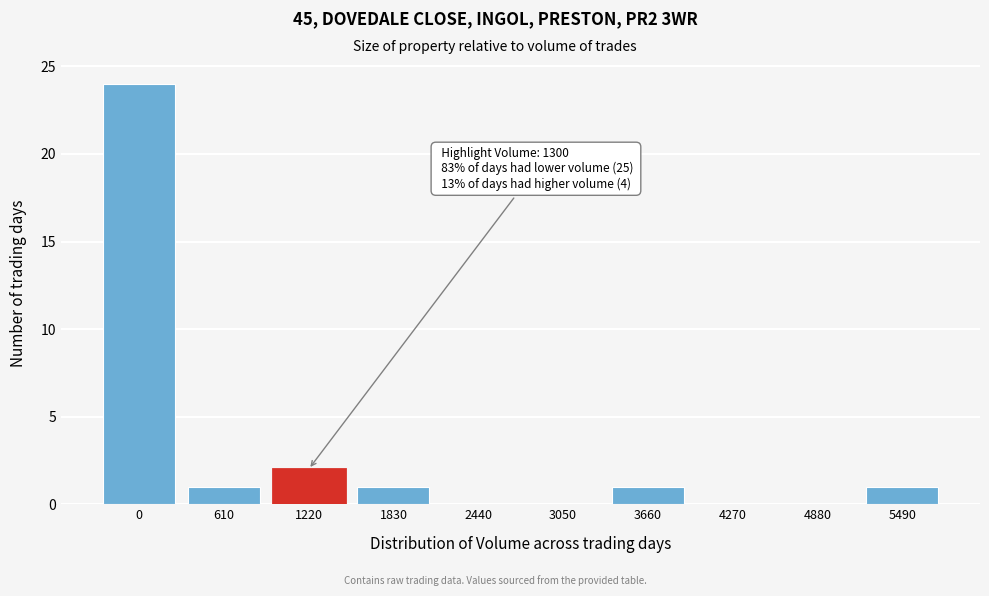

Reading left to right, extract all data points from this chart.

0=24	610=1	1220=2	1830=1	2440=0	3050=0	3660=1	4270=0	4880=0	5490=1